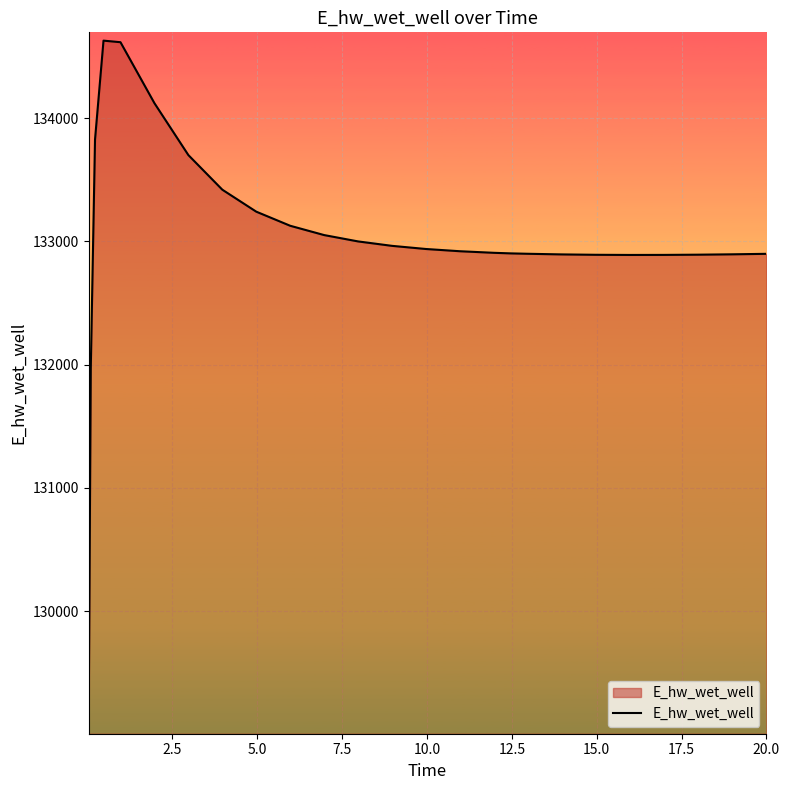

What is the difference between the maximum and minimum values?

5557.6